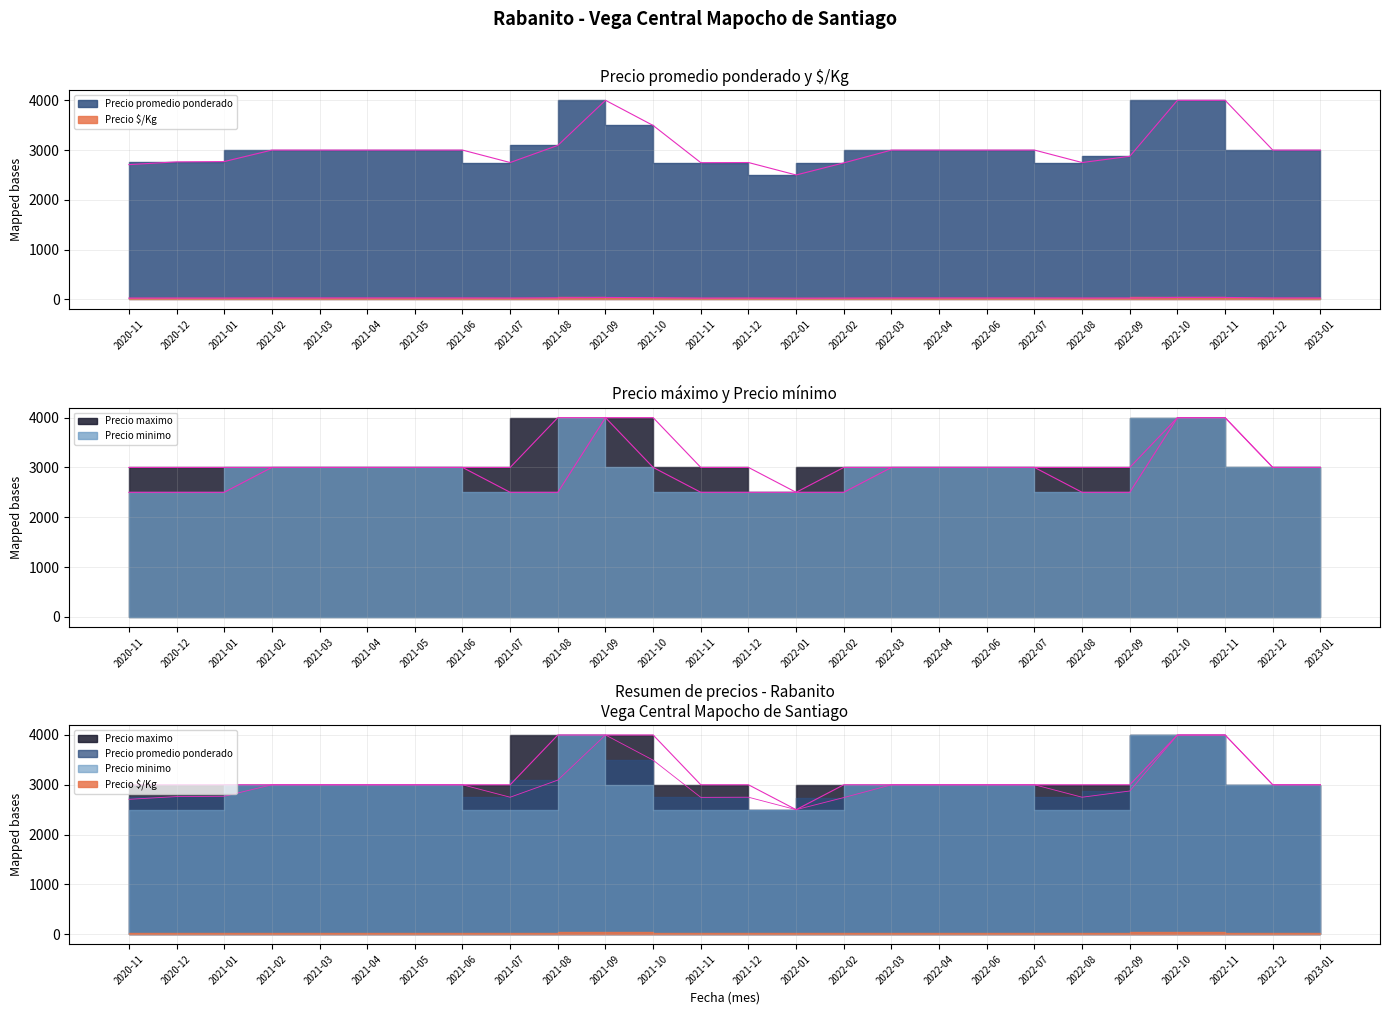

Reading left to right, what are all the values shown in this chart?

Precio promedio ponderado: 2020-11=2708	2020-12=2763	2021-01=2769	2021-02=3000	2021-03=3000	2021-04=3000	2021-05=3000	2021-06=3000	2021-07=2750	2021-08=3094	2021-09=4000	2021-10=3494	2021-11=2747	2021-12=2750	2022-01=2500	2022-02=2743	2022-03=3000	2022-04=3000	2022-06=3000	2022-07=3000	2022-08=2750	2022-09=2875	2022-10=4000	2022-11=4000	2022-12=3000	2023-01=3000
Precio minimo: 2020-11=2500	2020-12=2500	2021-01=2500	2021-02=3000	2021-03=3000	2021-04=3000	2021-05=3000	2021-06=3000	2021-07=2500	2021-08=2500	2021-09=4000	2021-10=3000	2021-11=2500	2021-12=2500	2022-01=2500	2022-02=2500	2022-03=3000	2022-04=3000	2022-06=3000	2022-07=3000	2022-08=2500	2022-09=2500	2022-10=4000	2022-11=4000	2022-12=3000	2023-01=3000
Precio maximo: 2020-11=3000	2020-12=3000	2021-01=3000	2021-02=3000	2021-03=3000	2021-04=3000	2021-05=3000	2021-06=3000	2021-07=3000	2021-08=4000	2021-09=4000	2021-10=4000	2021-11=3000	2021-12=3000	2022-01=2500	2022-02=3000	2022-03=3000	2022-04=3000	2022-06=3000	2022-07=3000	2022-08=3000	2022-09=3000	2022-10=4000	2022-11=4000	2022-12=3000	2023-01=3000
Precio $/Kg: 2020-11=27	2020-12=28	2021-01=28	2021-02=30	2021-03=30	2021-04=30	2021-05=30	2021-06=30	2021-07=28	2021-08=33	2021-09=40	2021-10=35	2021-11=27	2021-12=28	2022-01=25	2022-02=27	2022-03=30	2022-04=30	2022-06=30	2022-07=30	2022-08=28	2022-09=29	2022-10=40	2022-11=40	2022-12=30	2023-01=30